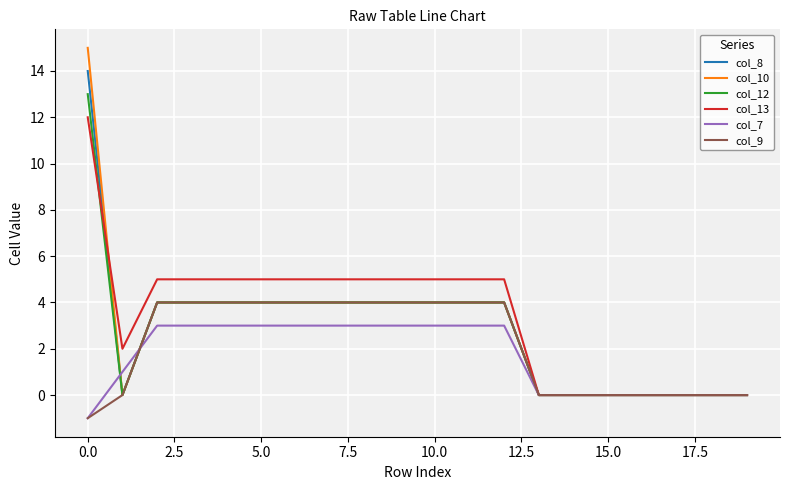

Which series has the widest spread of values?

col_10